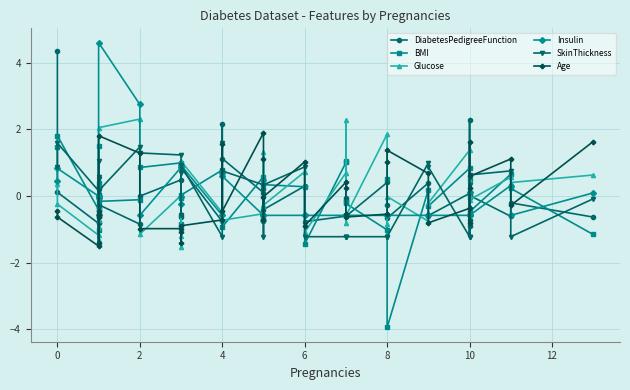

What are all the series names shown in the legend?

DiabetesPedigreeFunction, BMI, Glucose, Insulin, SkinThickness, Age